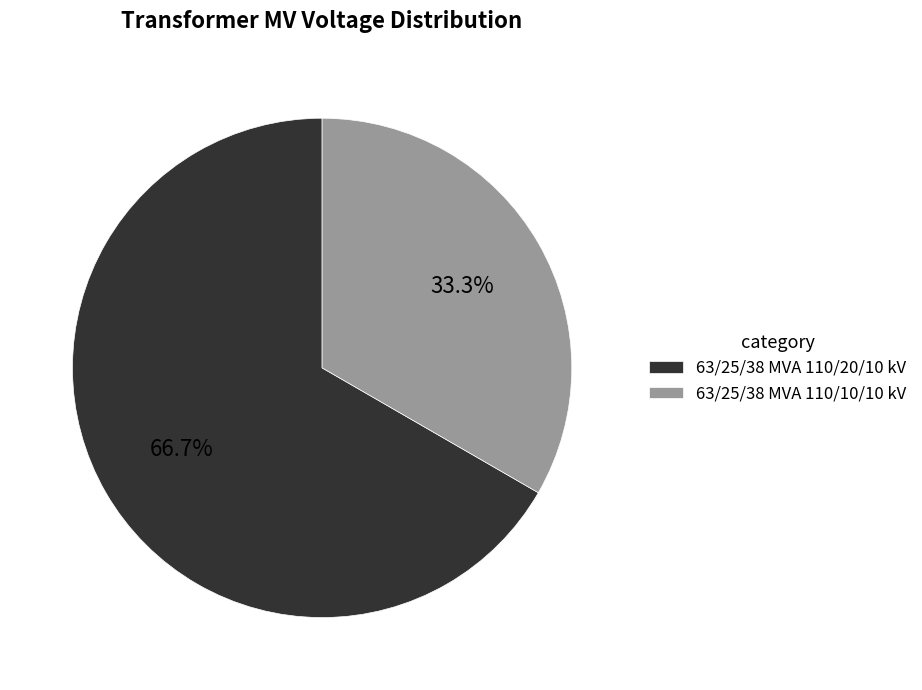

To the nearest percent, what is the average slice percentage?

50%